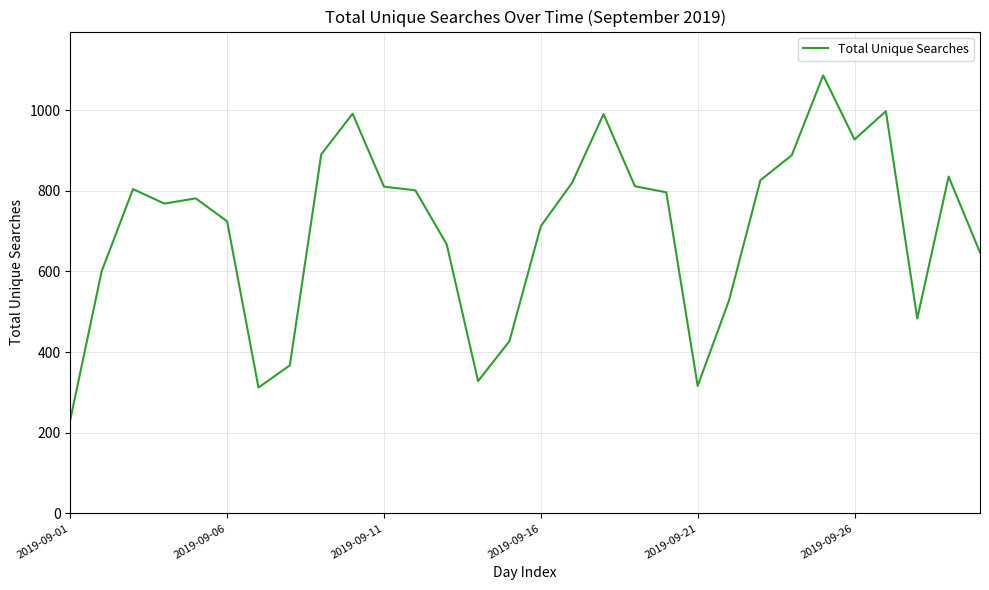

What is the maximum value shown in the chart?

1086